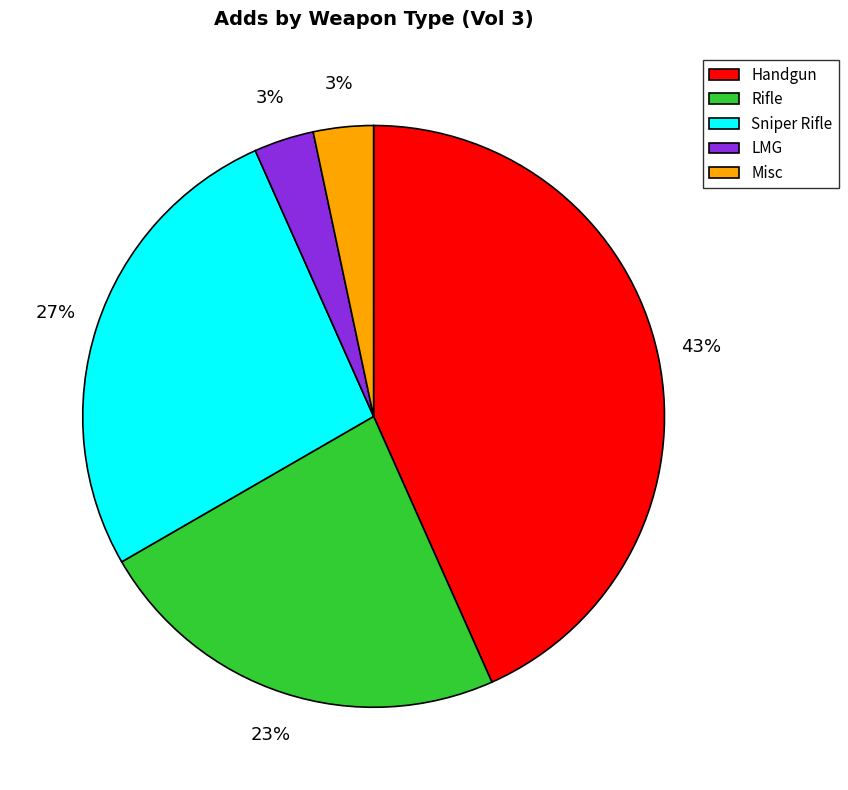

Is it true that Handgun is 43% of the pie?

True